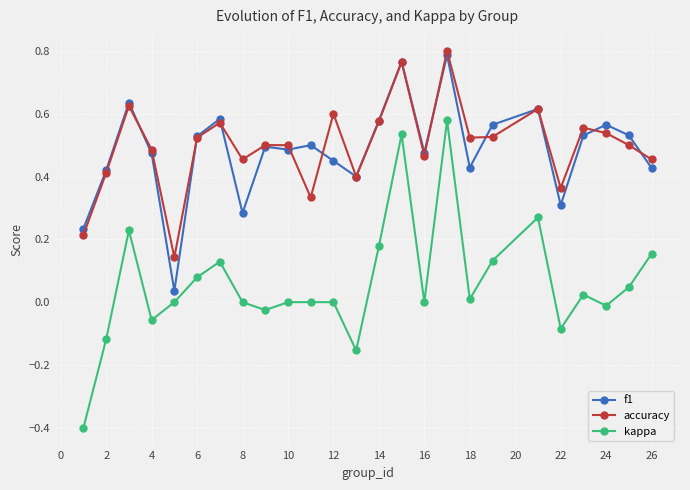

True or false: accuracy and kappa cross at least once.

False